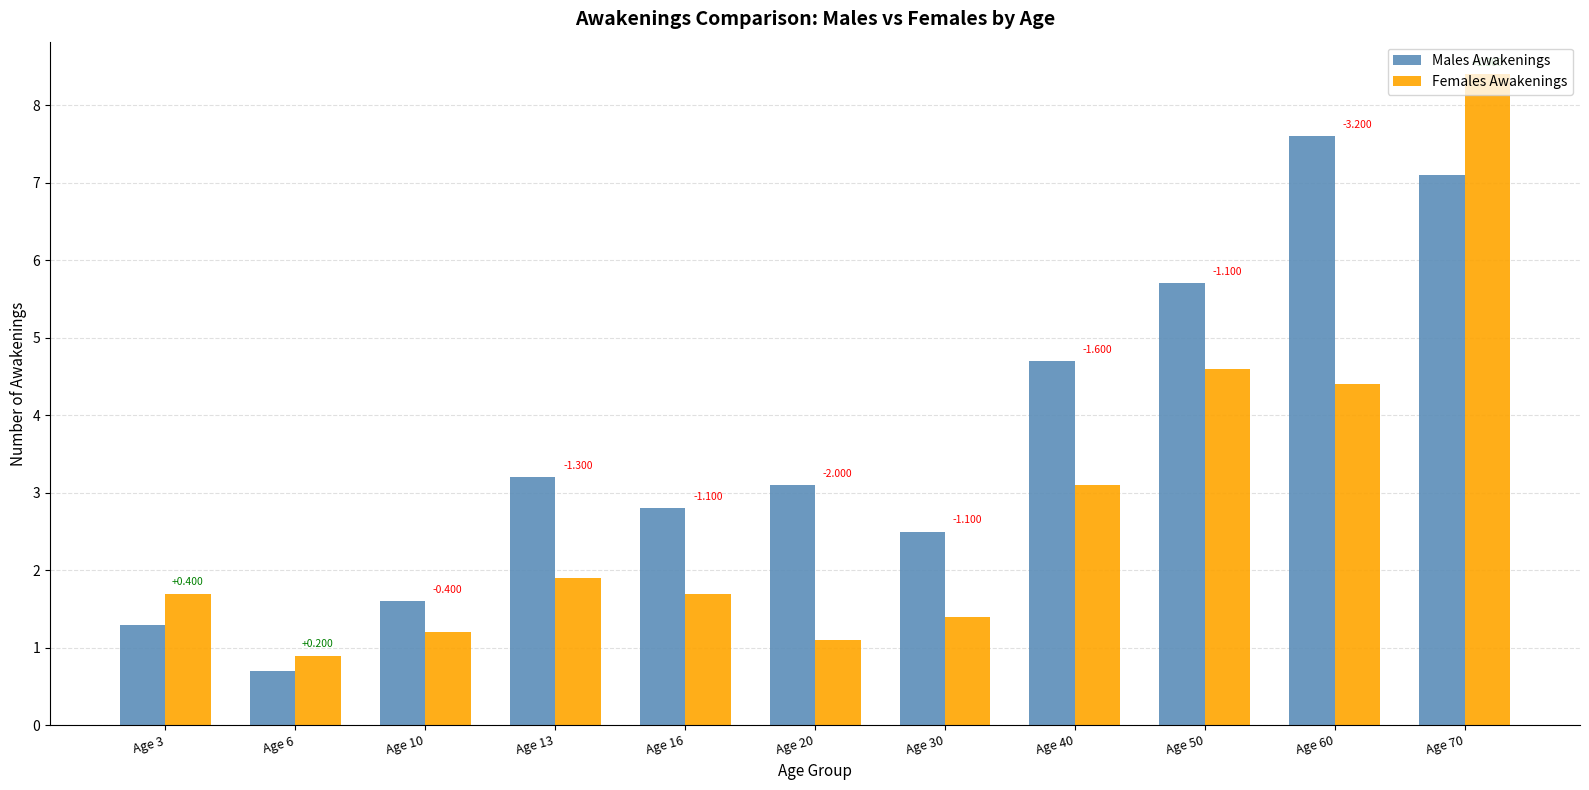

Reading left to right, transcribe all the data shown in this chart.

Males Awakenings: Age 3=1.3	Age 6=0.7	Age 10=1.6	Age 13=3.2	Age 16=2.8	Age 20=3.1	Age 30=2.5	Age 40=4.7	Age 50=5.7	Age 60=7.6	Age 70=7.1
Females Awakenings: Age 3=1.7	Age 6=0.9	Age 10=1.2	Age 13=1.9	Age 16=1.7	Age 20=1.1	Age 30=1.4	Age 40=3.1	Age 50=4.6	Age 60=4.4	Age 70=8.4